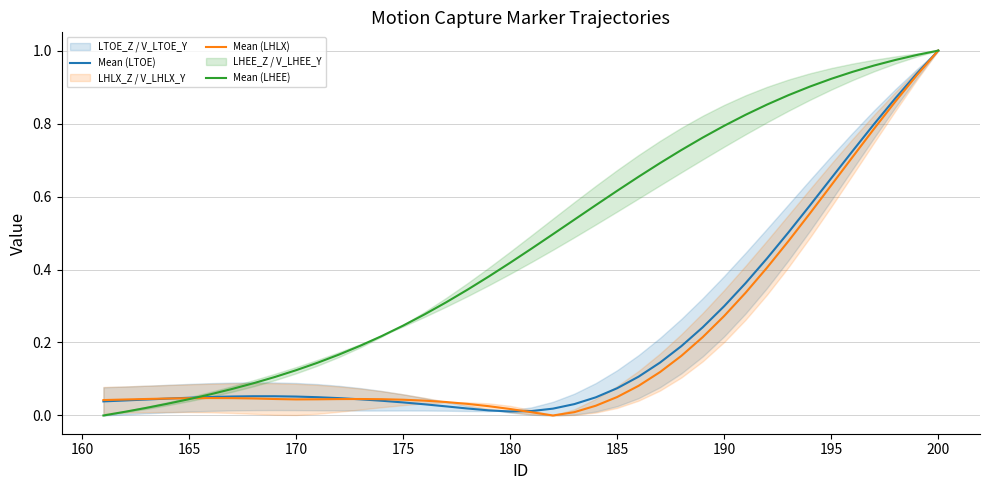

How many distinct data groups are displayed?

3